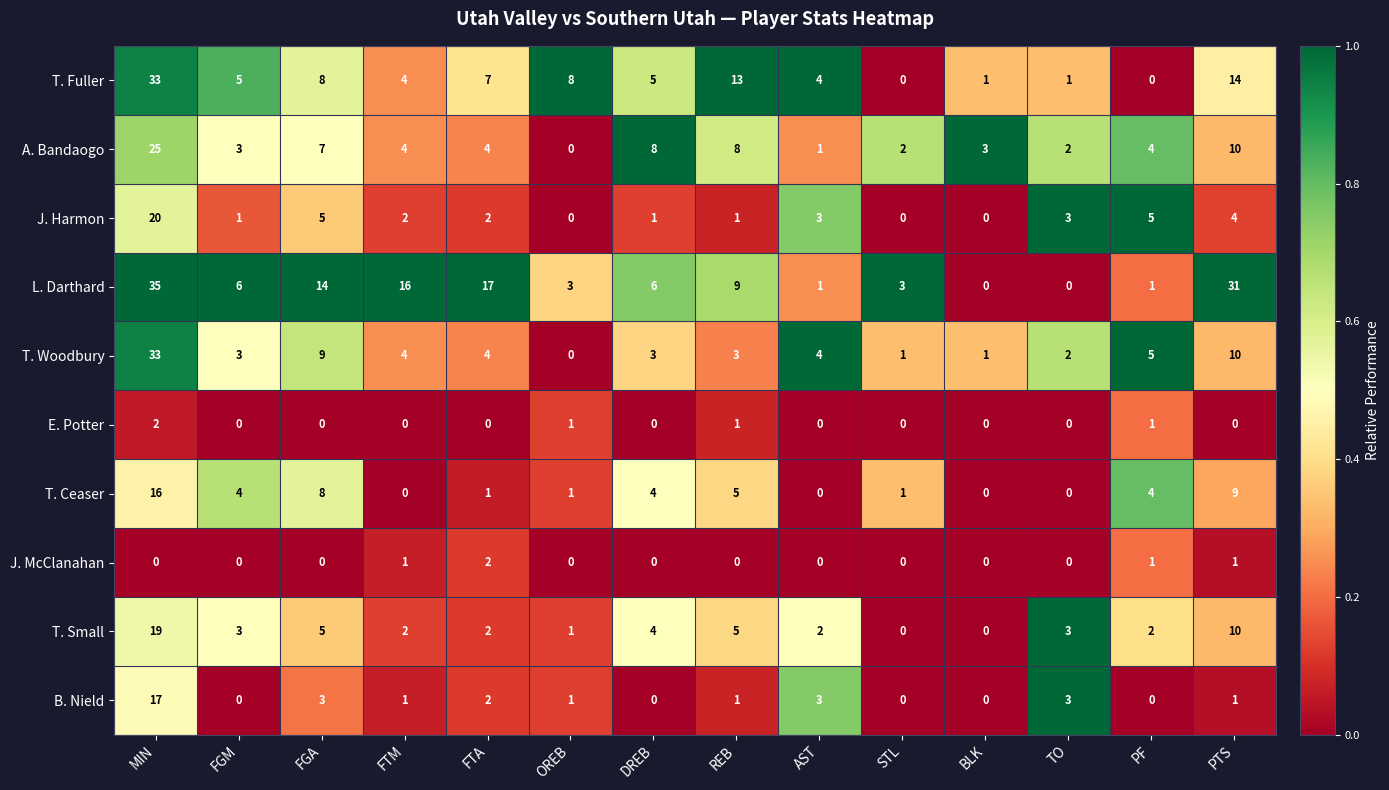

What is the sum of the A. Bandaogo values at REB and DREB?

16